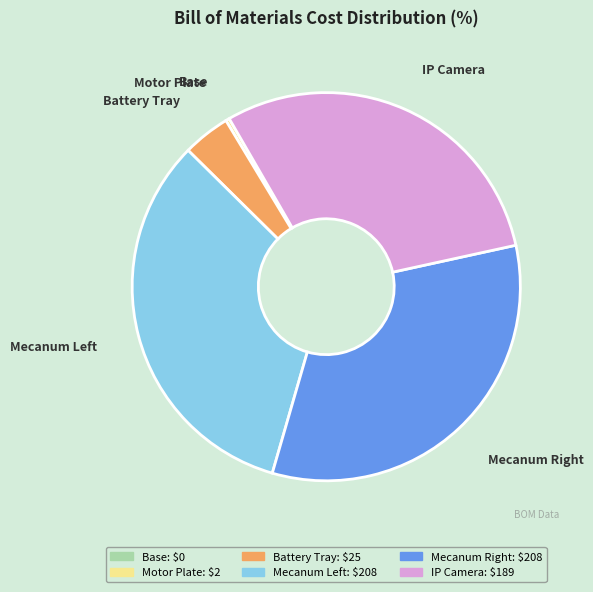

True or false: IP Camera accounts for 44% of the total.

False